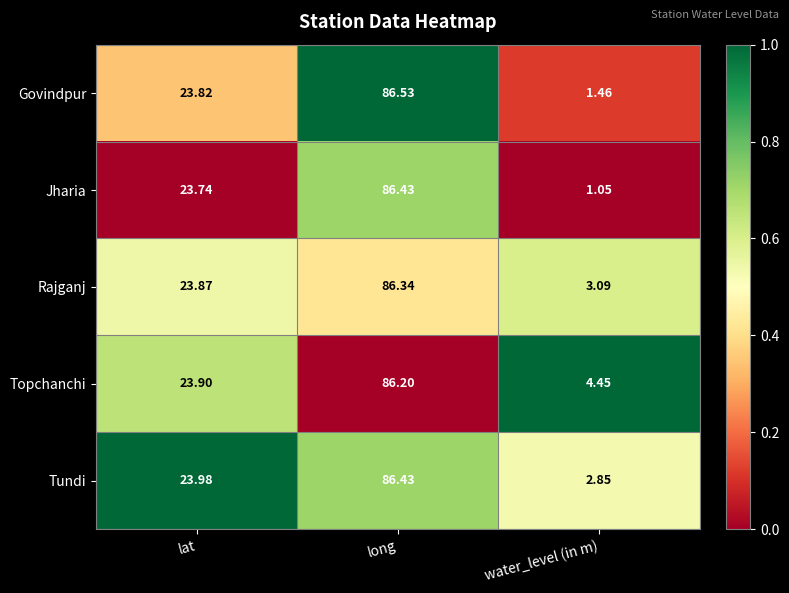

At which label does Rajganj first exceed 23?

lat